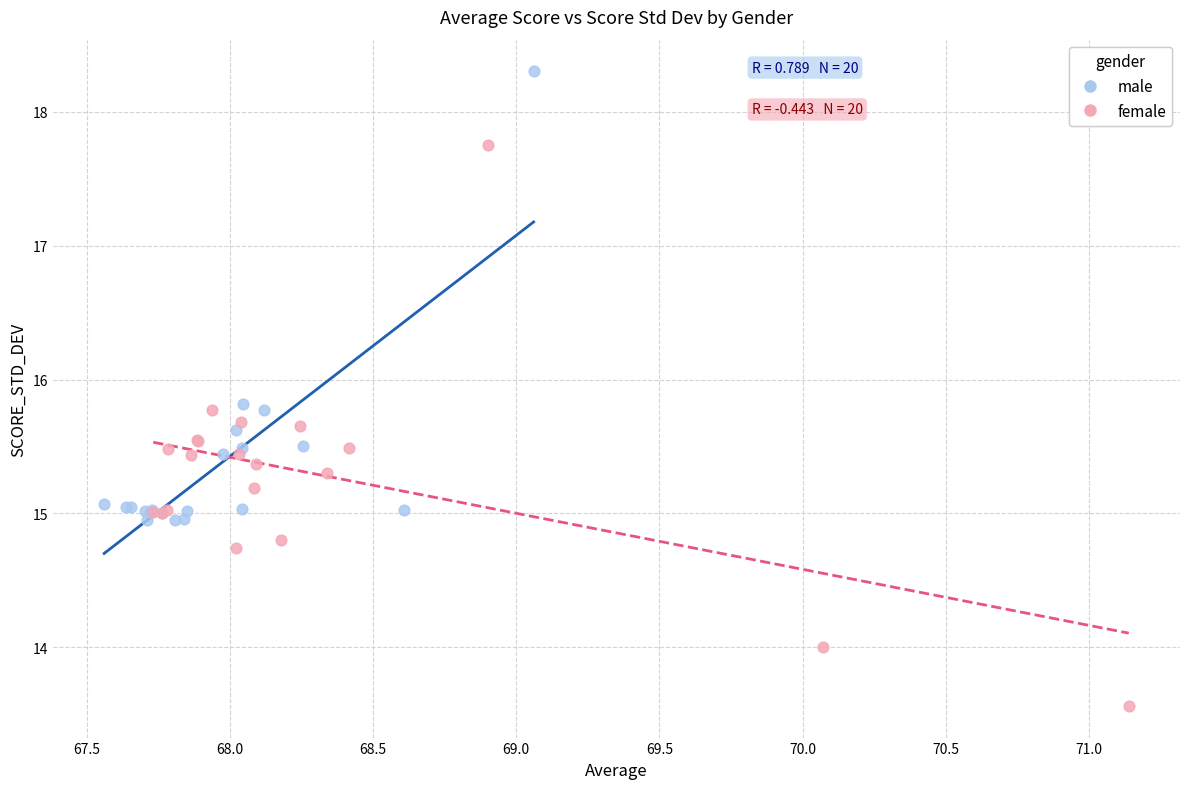

What are all the series names shown in the legend?

male, female